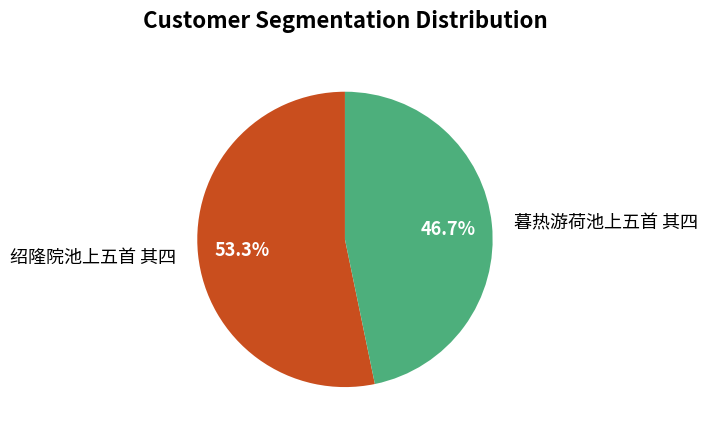

What is the largest slice in the pie chart?

绍隆院池上五首 其四